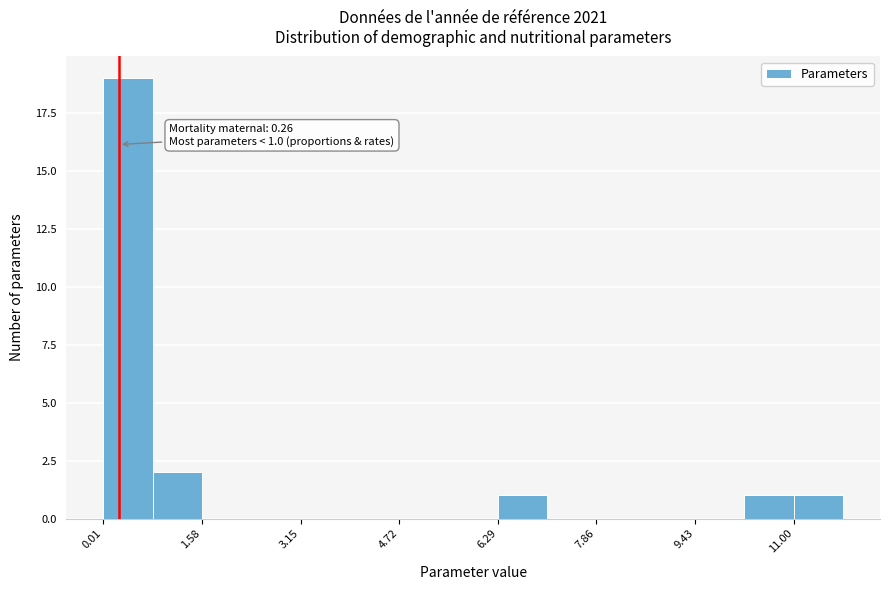

Around what value on the x-axis is the tallest bar? Give the approximate position of its centre, as read against the axis.

0.4